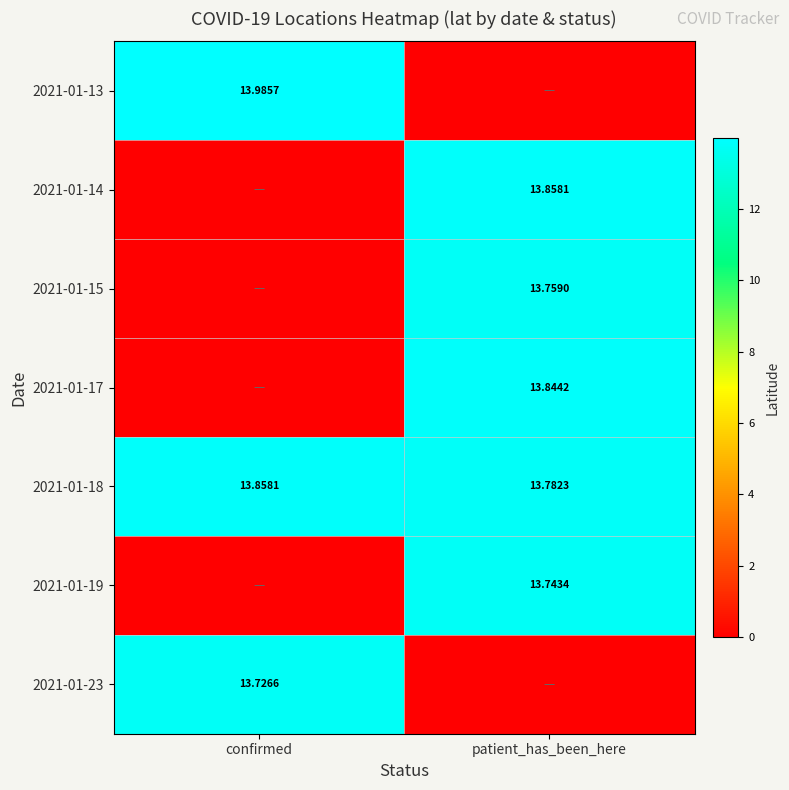

At how many categories does at least one series exceed 11?

2